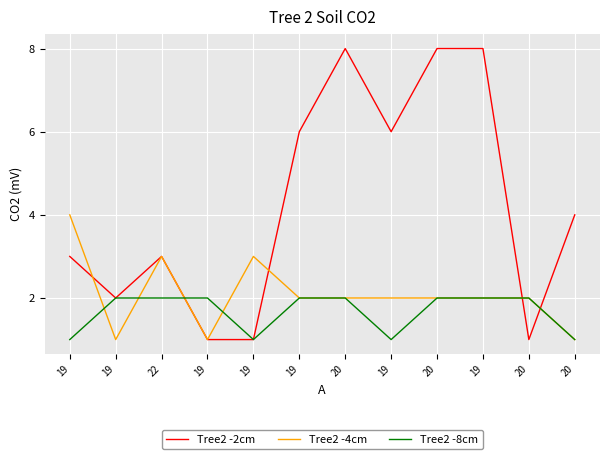

What are all the series names shown in the legend?

Tree2 -2cm, Tree2 -4cm, Tree2 -8cm